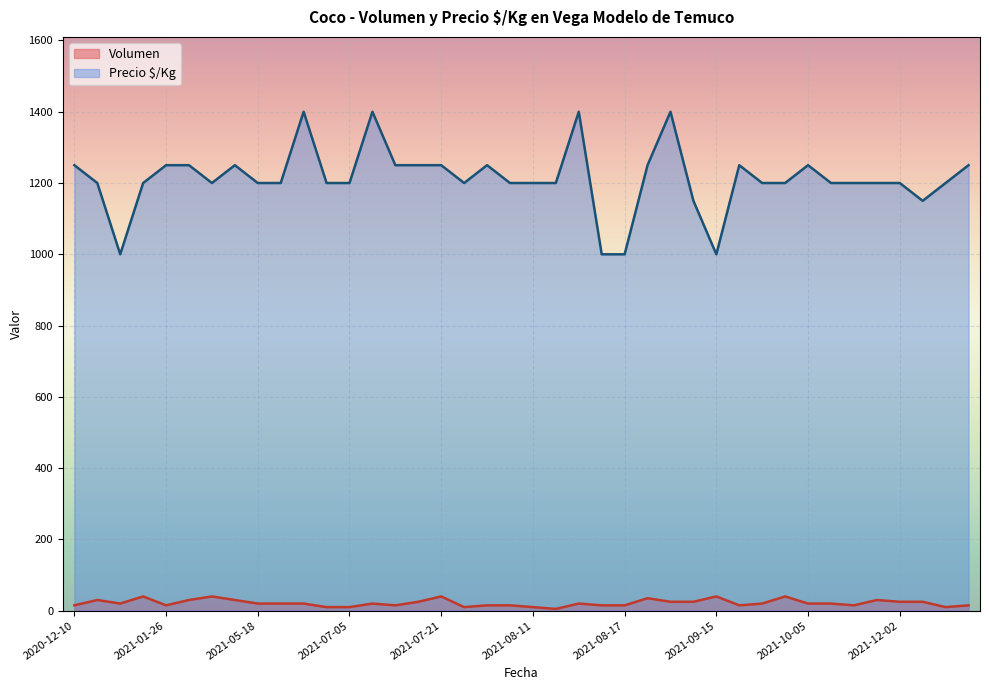

How many data points in Precio $/Kg are less than 1200?

6